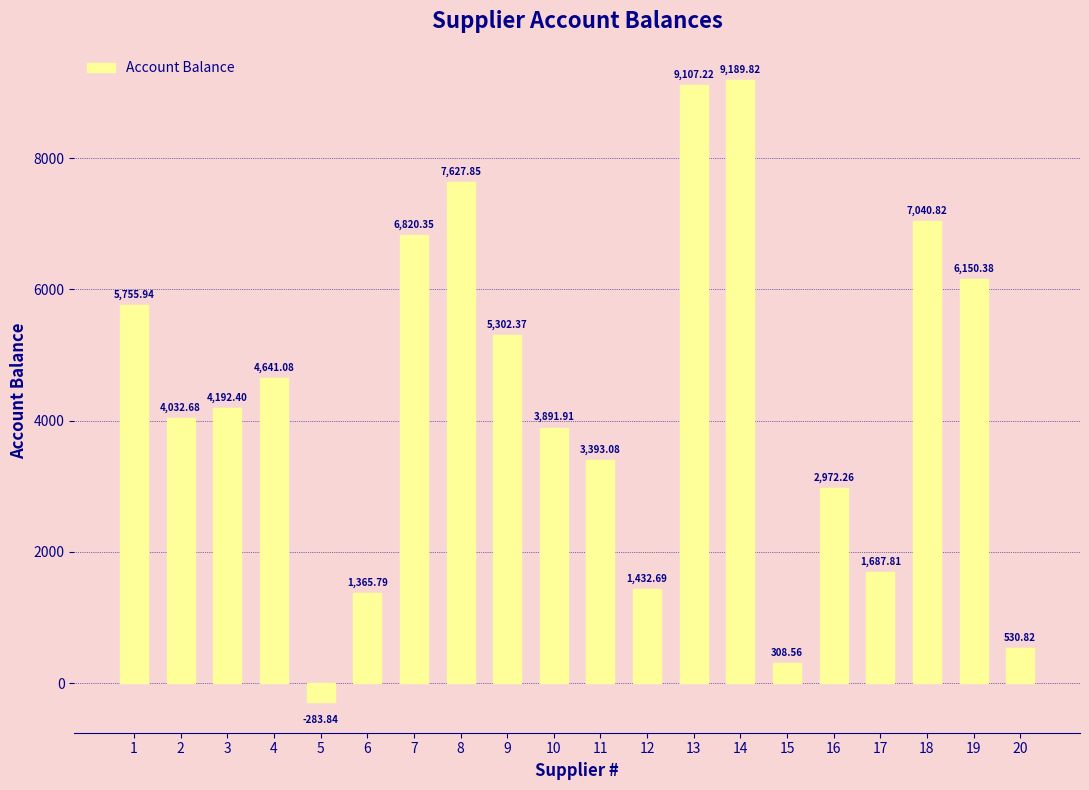

Approximately how many times larger is the value at 10 compared to 11?

1.1